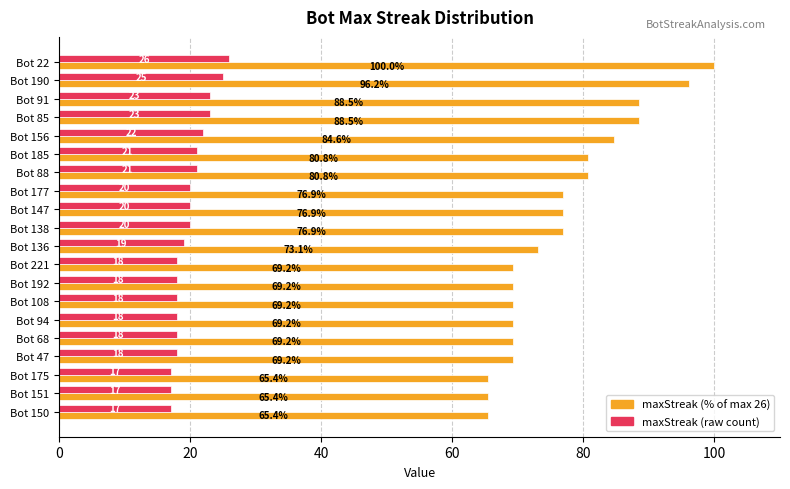

What is the maximum value shown in the chart?

100.0